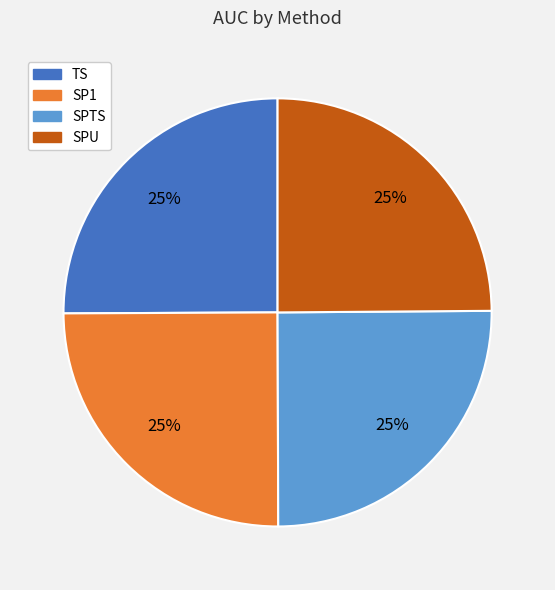

Is there any slice that represents more than half of the pie?

No